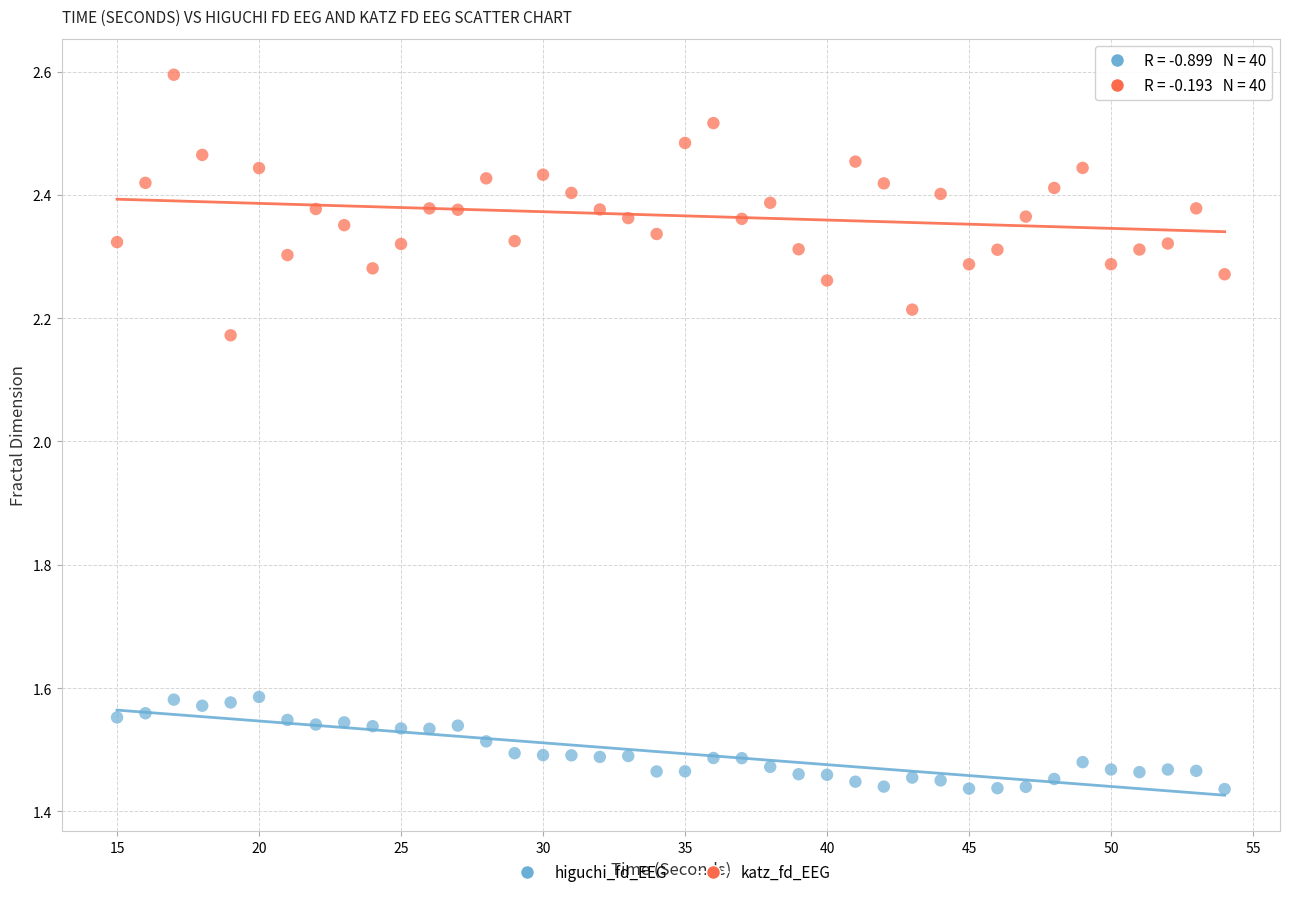

Which series reaches the maximum Y coordinate?

katz_fd_EEG